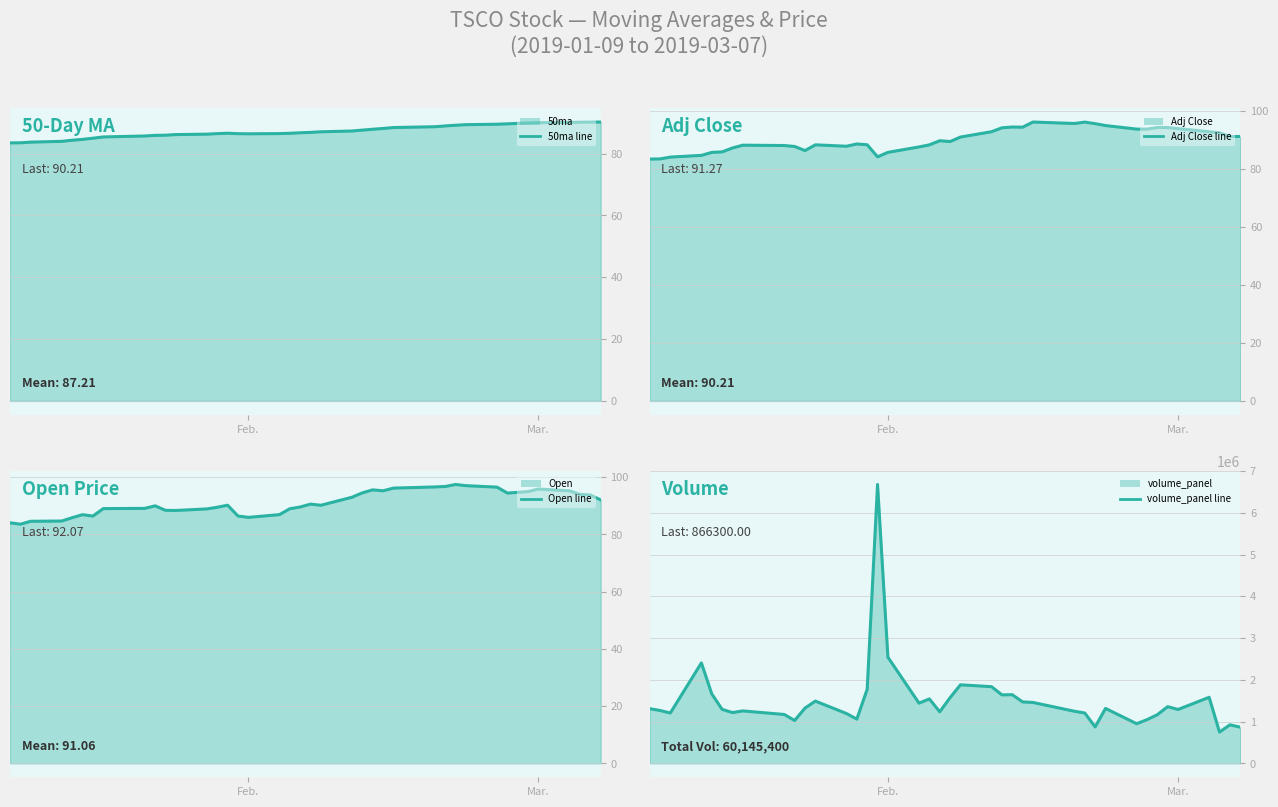

How many values in the Open line series exceed 90?

21